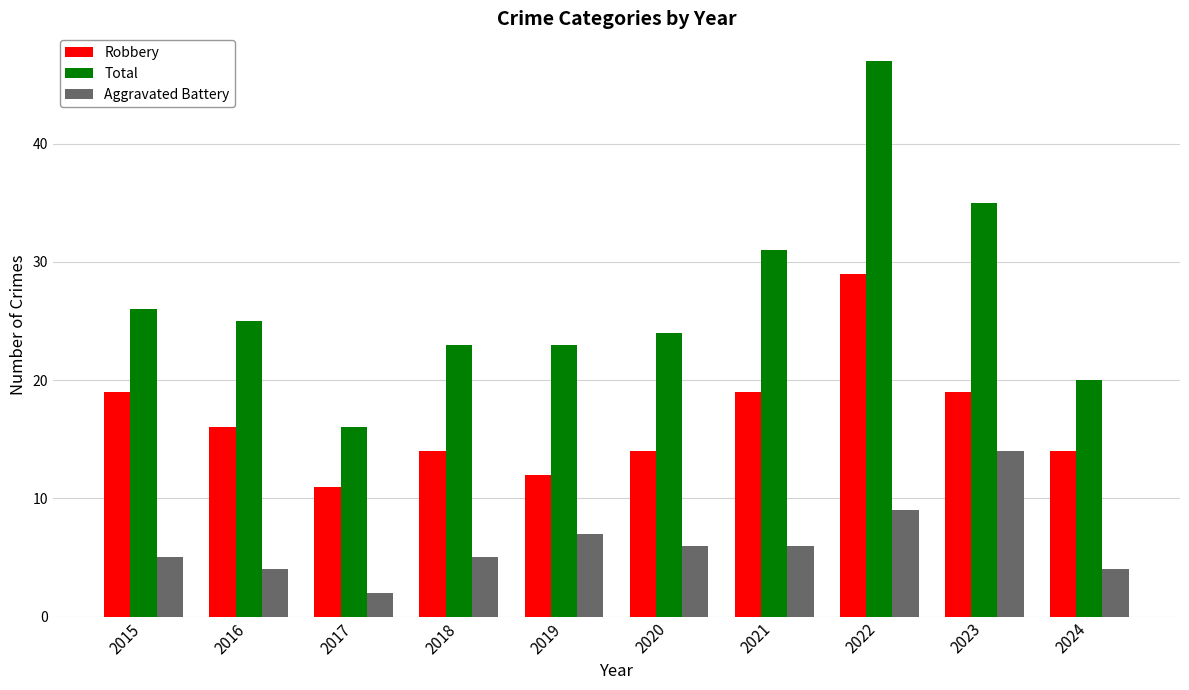

What are all the series names shown in the legend?

Robbery, Total, Aggravated Battery